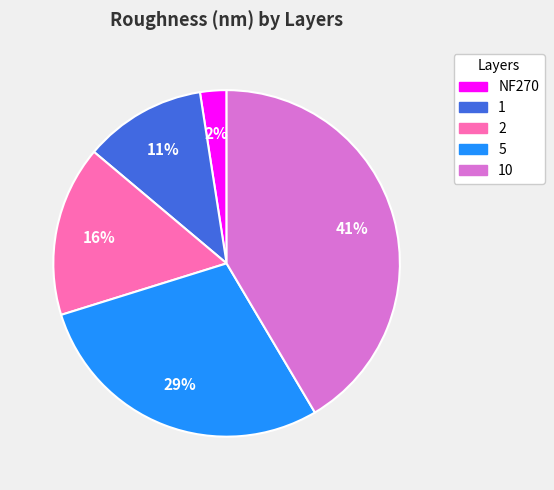

Is there a majority slice in this chart?

No